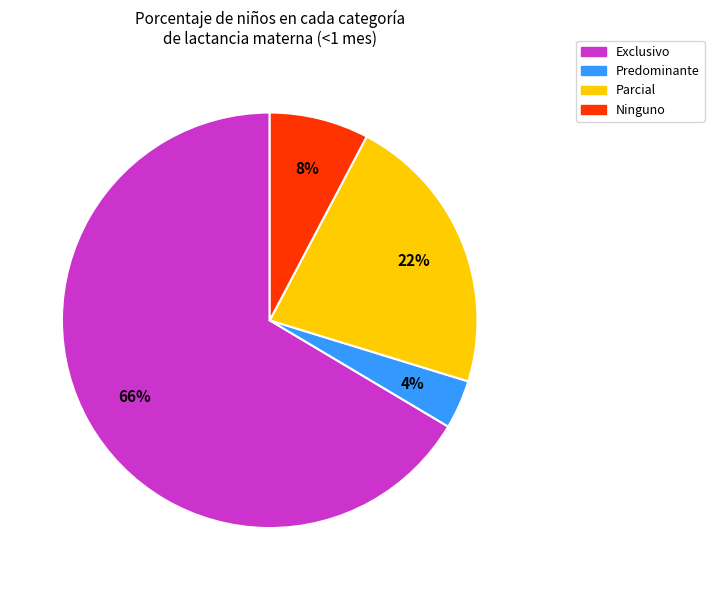

Is it true that Parcial is 22% of the pie?

True